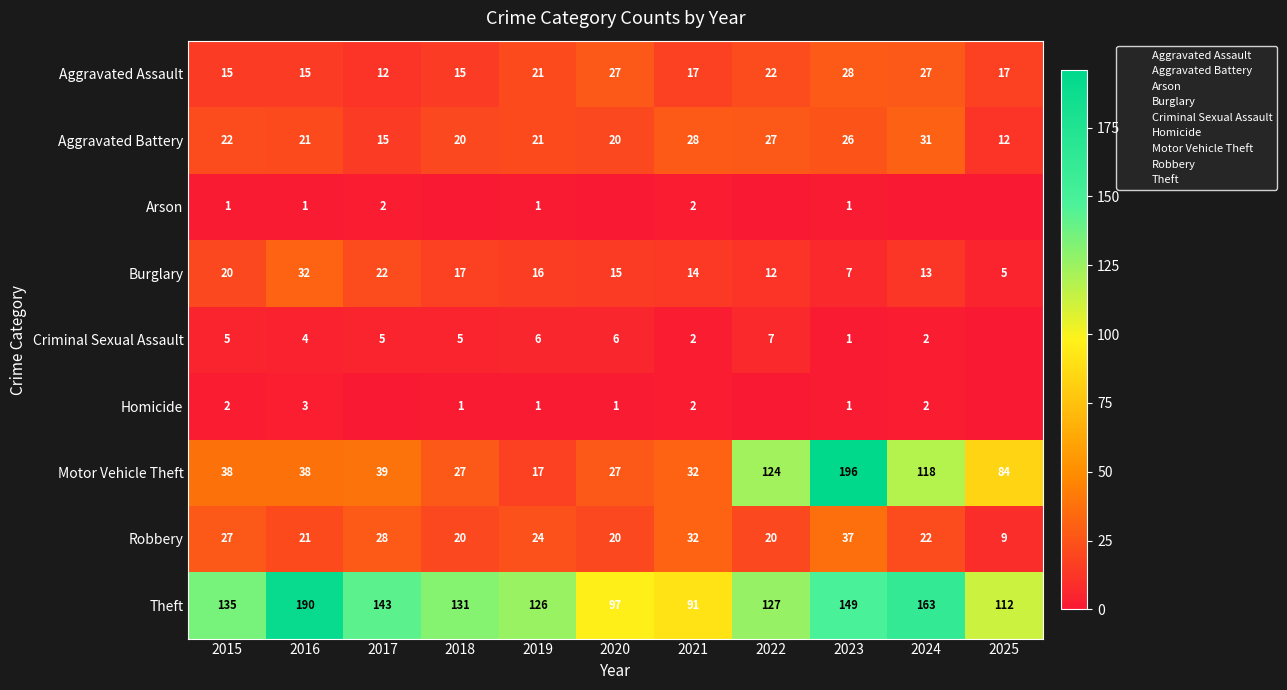

What is the total value across all series at 2016?

325